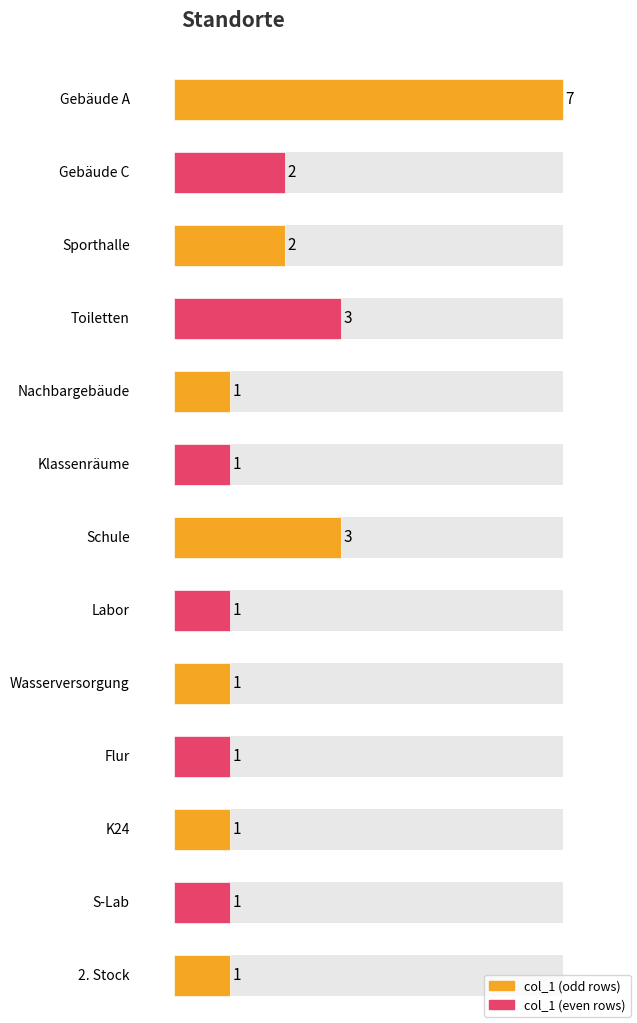

What is the label of the 5th bar from the right?

Wasserversorgung